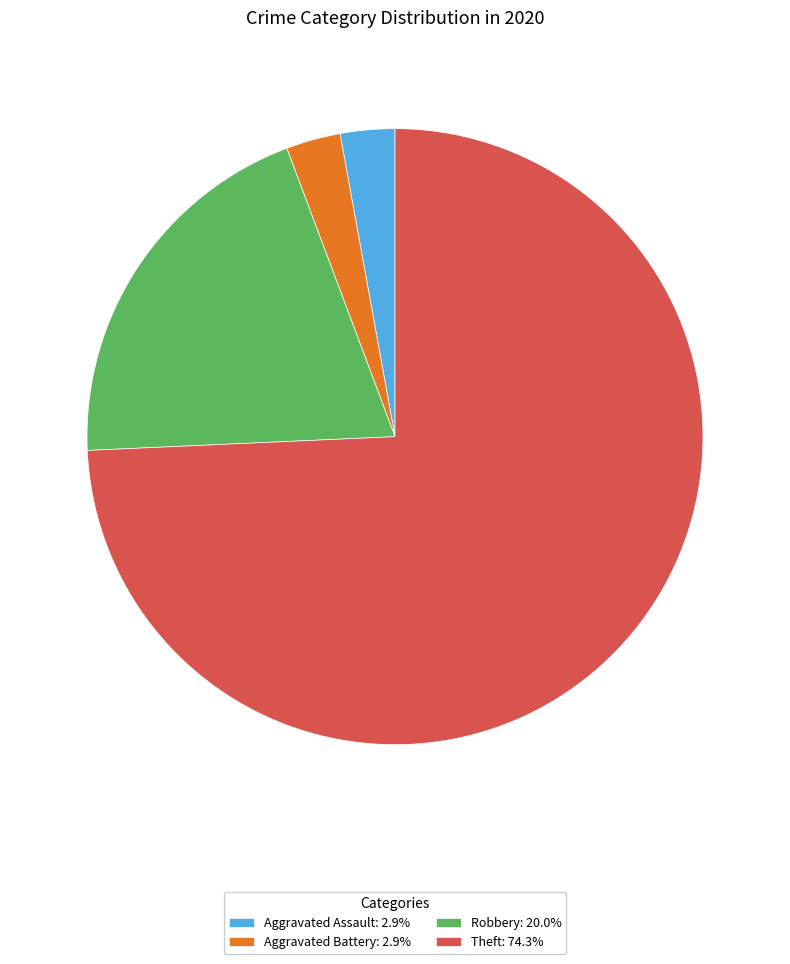

Count the number of slices in the pie.

4